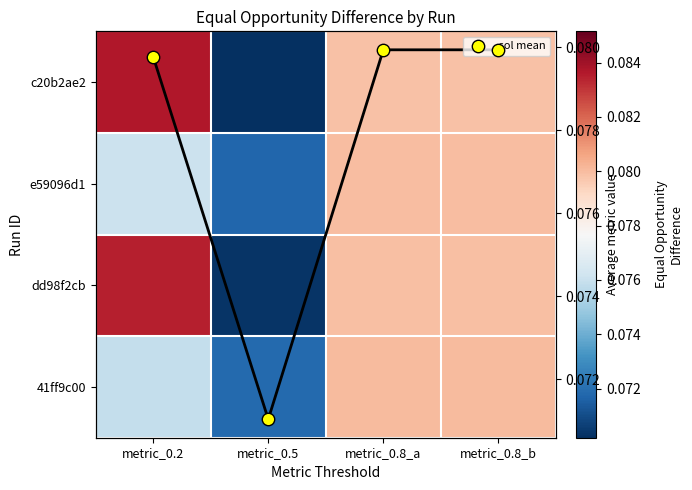

Rank the categories by col mean value from lowest to highest.

metric_0.5, metric_0.2, metric_0.8_b, metric_0.8_a